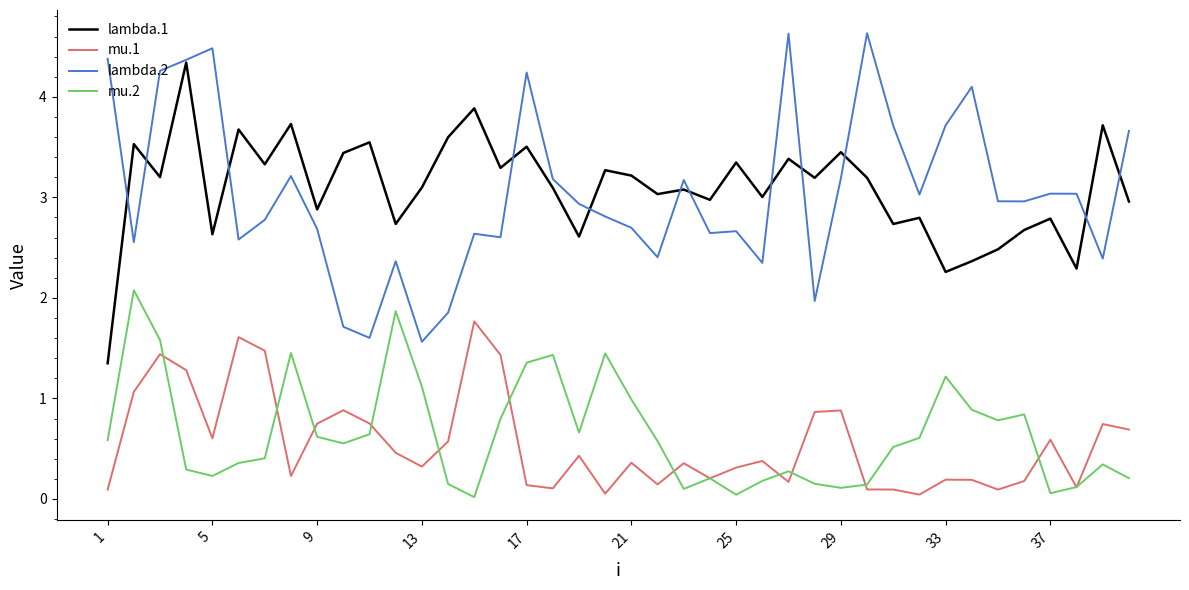

Rank the series by their maximum value, from lowest to highest.

mu.1, mu.2, lambda.1, lambda.2